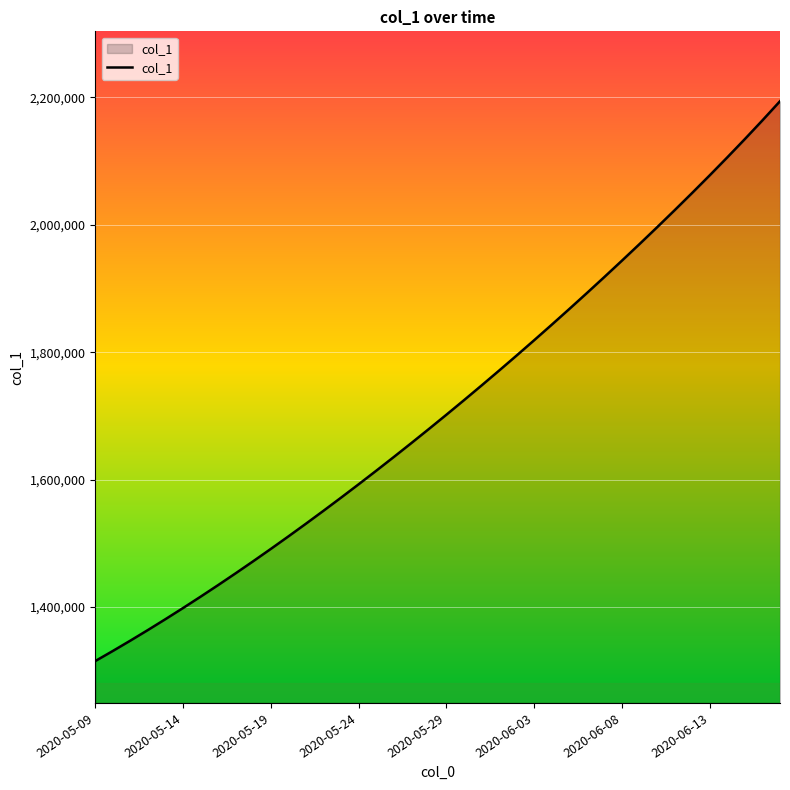

What is the smallest value displayed?

1315099.0